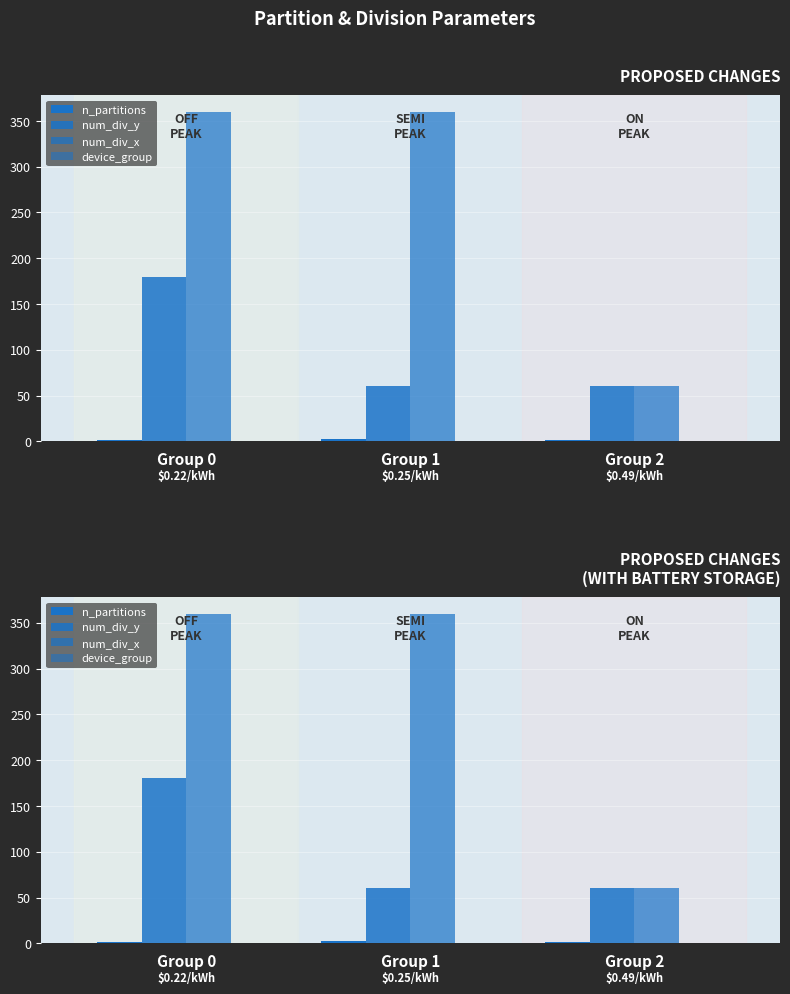

What is the value of the num_div_y bar at the 3rd from the left?

60